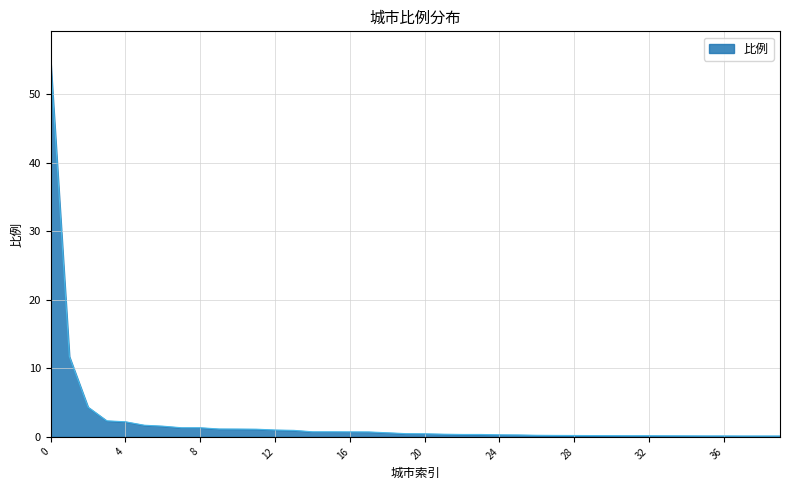

Does the chart have visible grid lines?

Yes